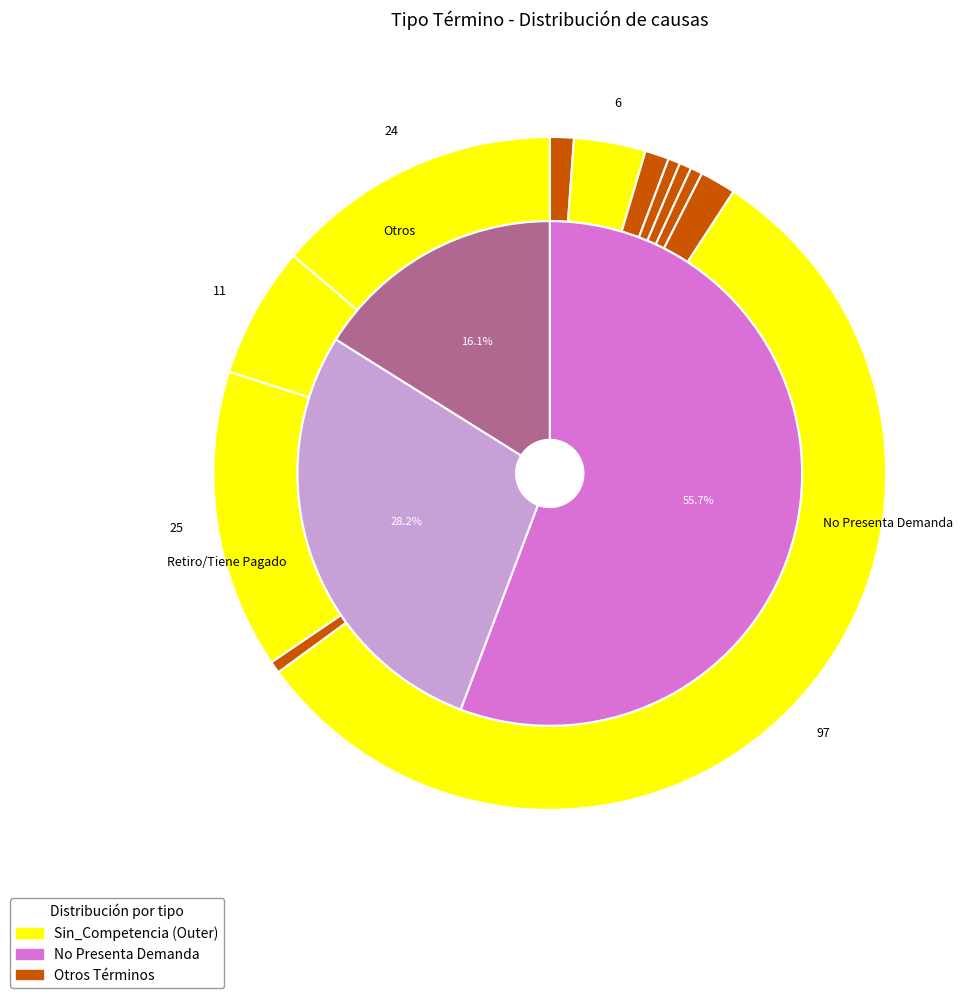

Is No Presenta Demanda the majority of the pie?

Yes